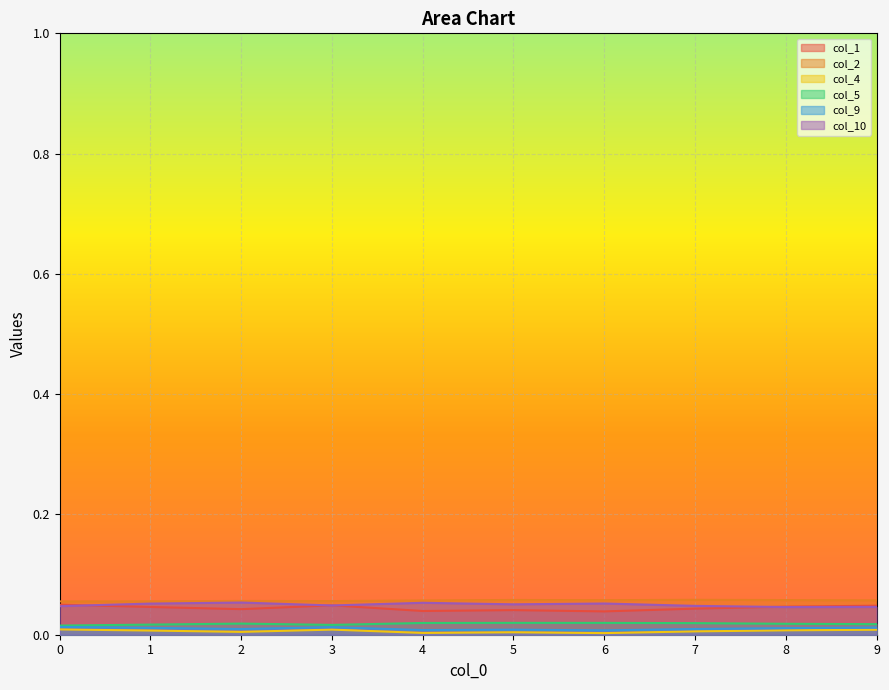

True or false: col_10 and col_4 intersect in this chart.

False